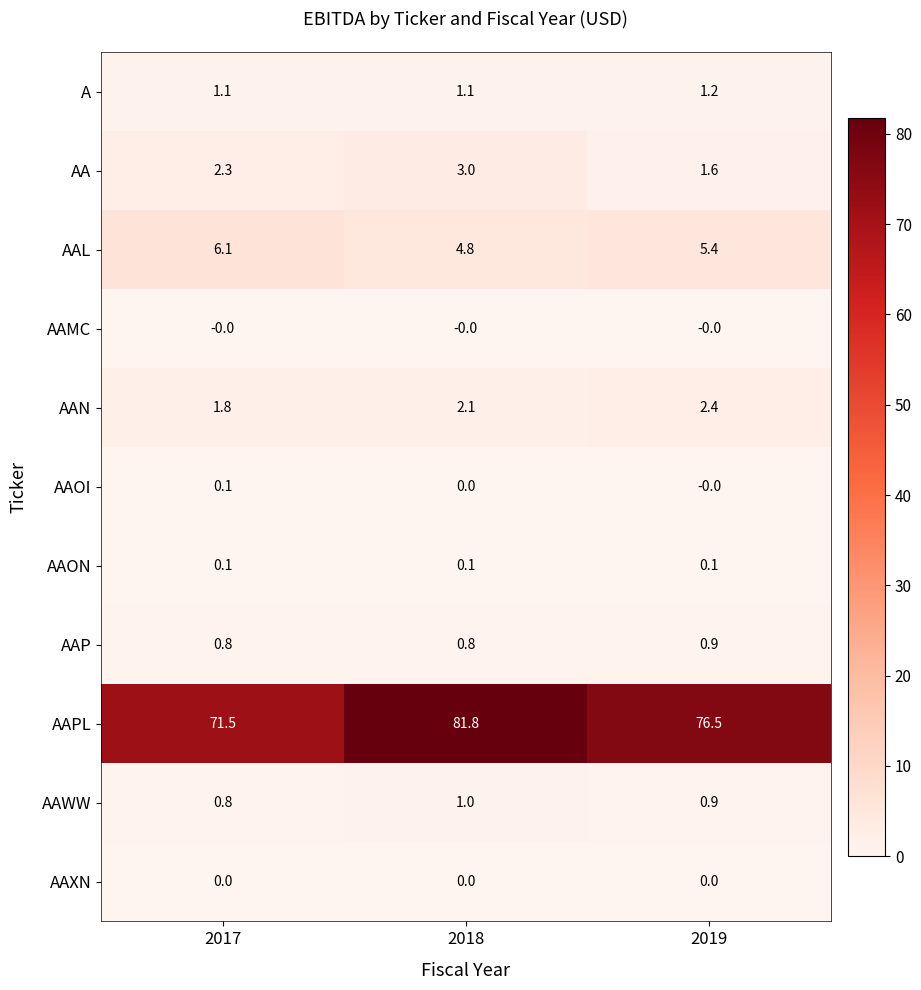

Is the value of AA at 2018 greater than the value of AAMC at 2019?

Yes